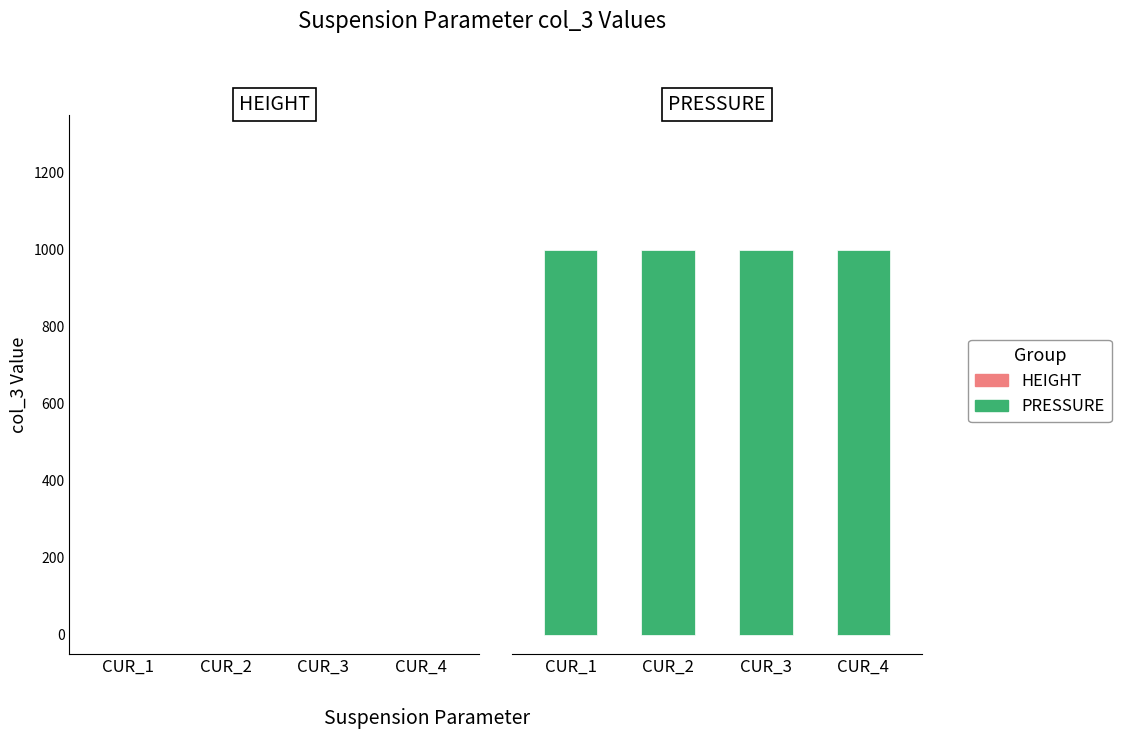

What are all the series names shown in the legend?

HEIGHT, PRESSURE